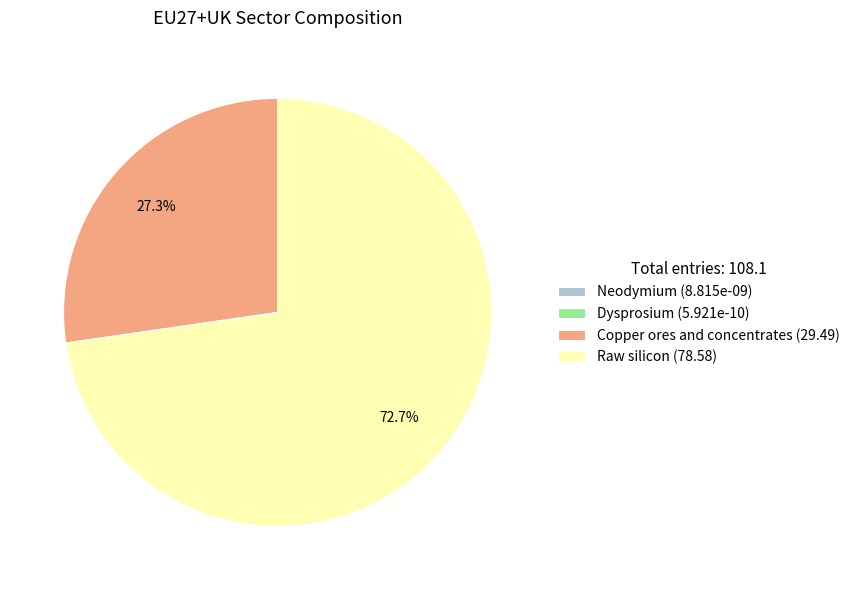

Is there a majority slice in this chart?

Yes